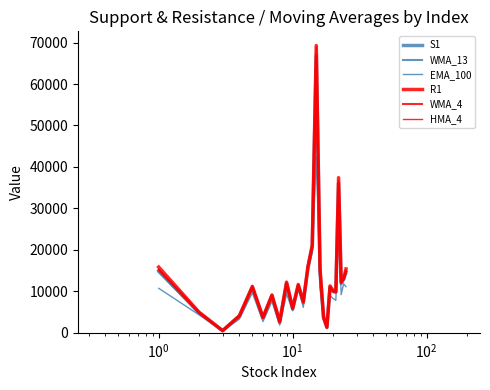

Rank the series by their maximum value, from lowest to highest.

EMA_100, WMA_13, WMA_4, S1, HMA_4, R1